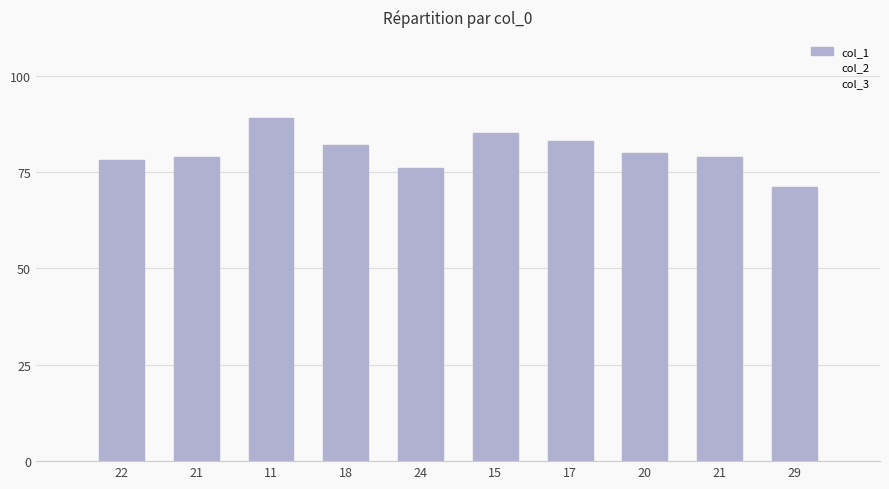

How many series are shown in this chart?

1